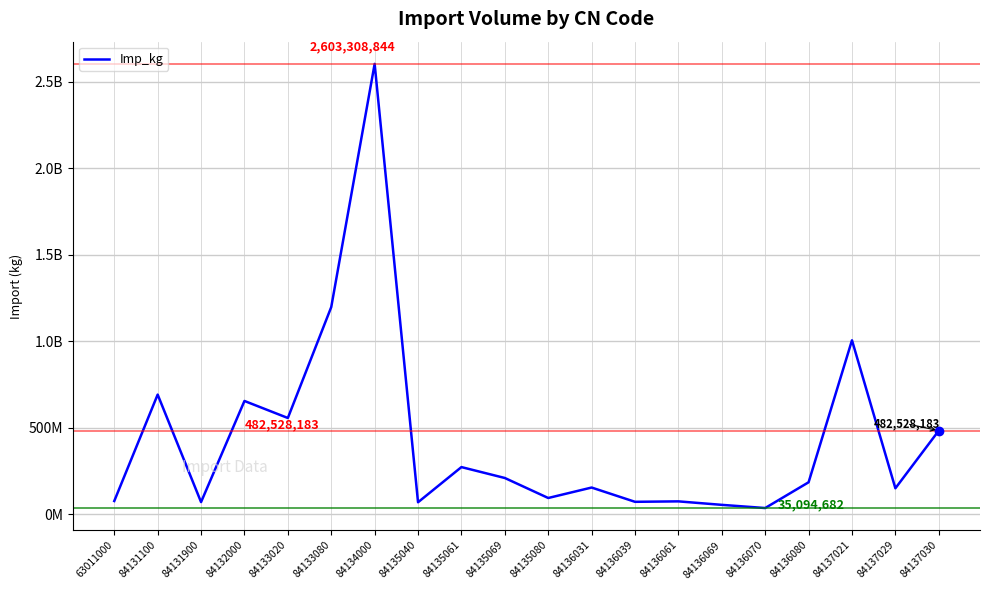

Does the chart display data point markers on the line(s)?

No